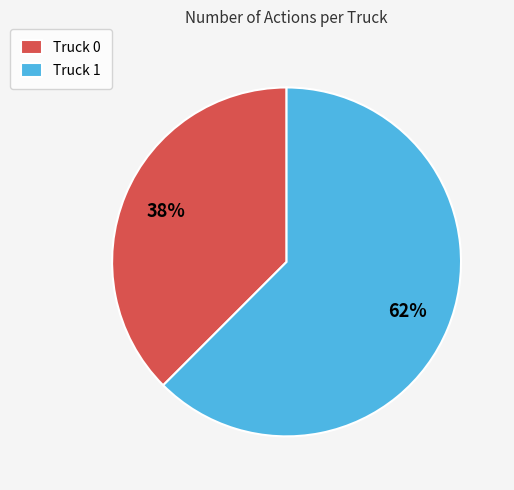

To the nearest percent, what is the combined percentage of Truck 1 and Truck 0?

100%